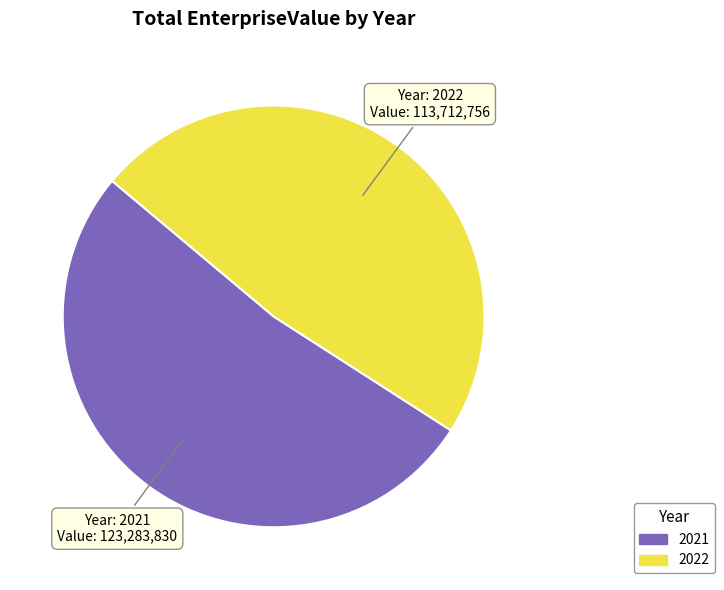

Which slice is the largest?

2021